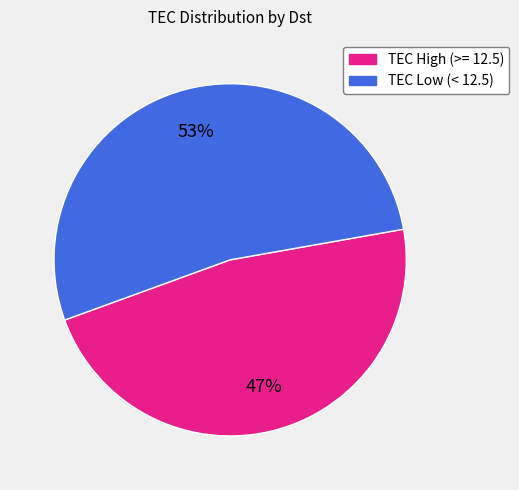

Which has a higher value, TEC Low (< 12.5) or TEC High (>= 12.5)?

TEC Low (< 12.5)